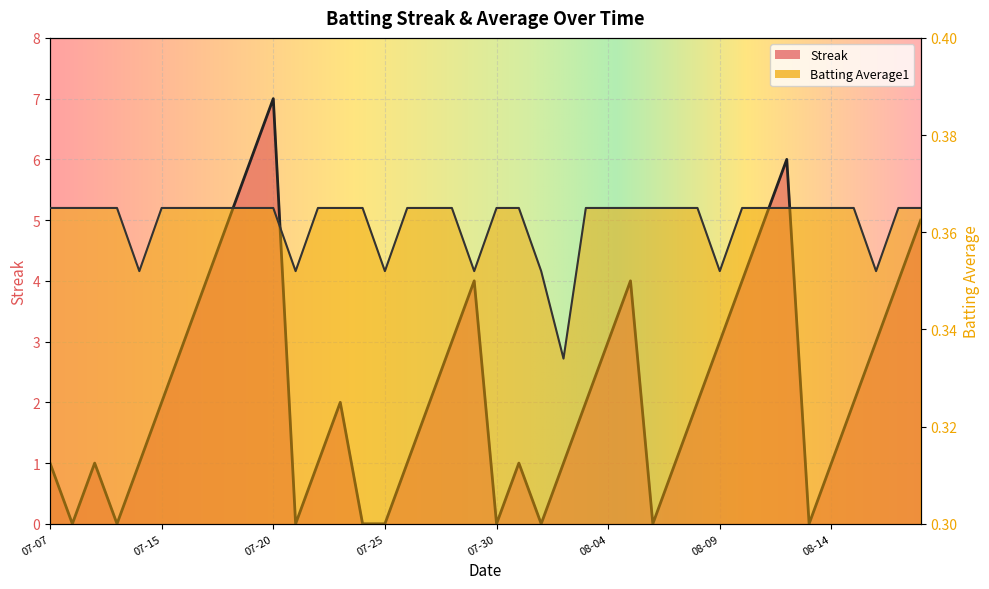

What position from the right is 07-07?

40